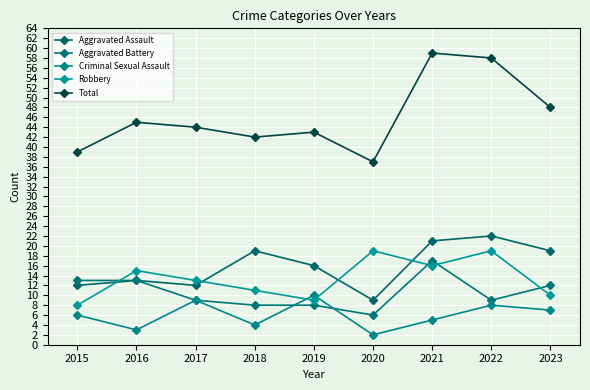

How many data points in Criminal Sexual Assault are less than 6?

4